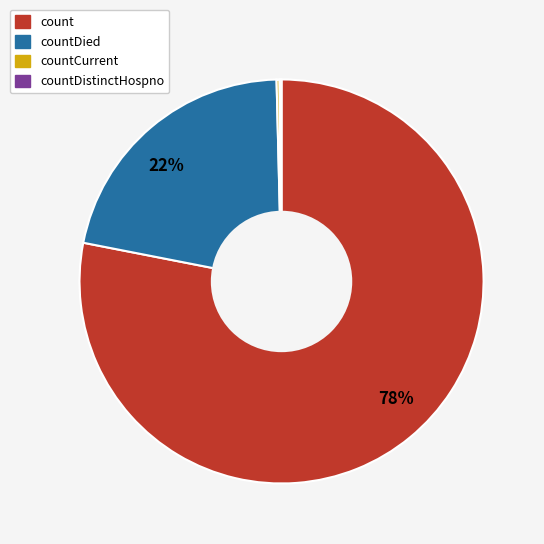

To the nearest percent, what is the difference between the largest and smallest slice percentages?

78%